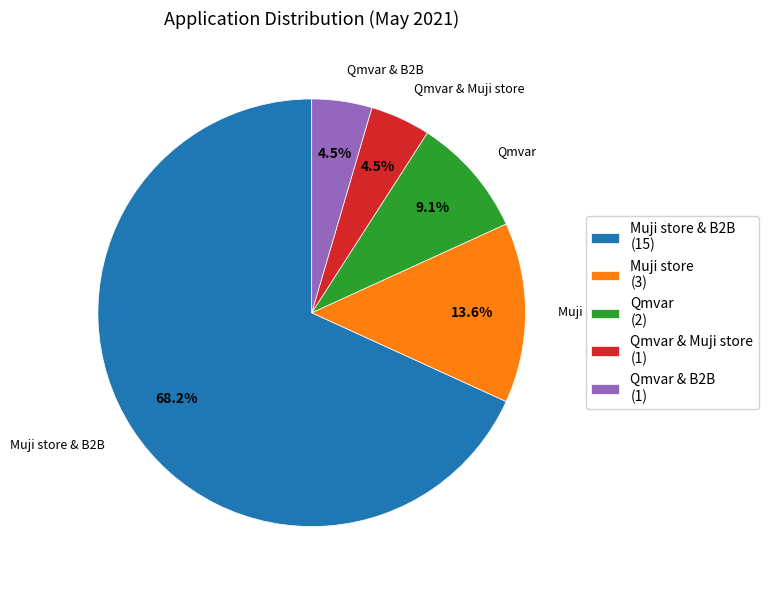

Between Muji store & B2B (15) and Qmvar (2), which is larger?

Muji store & B2B (15)